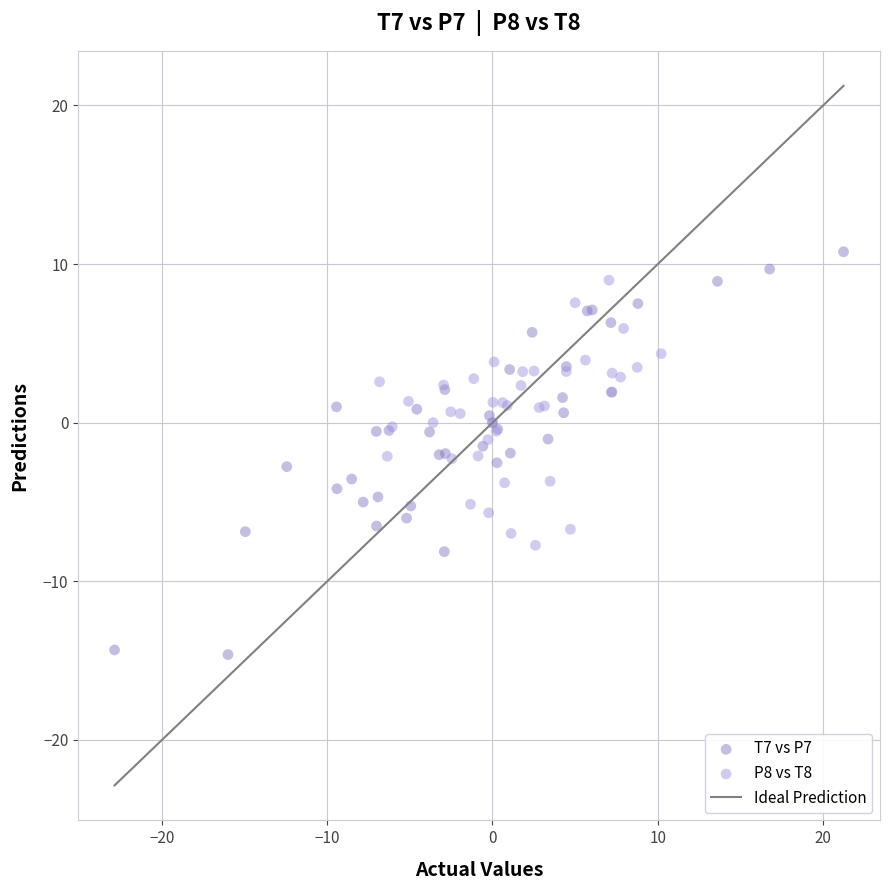

Which series has the widest spread of Y values?

T7 vs P7